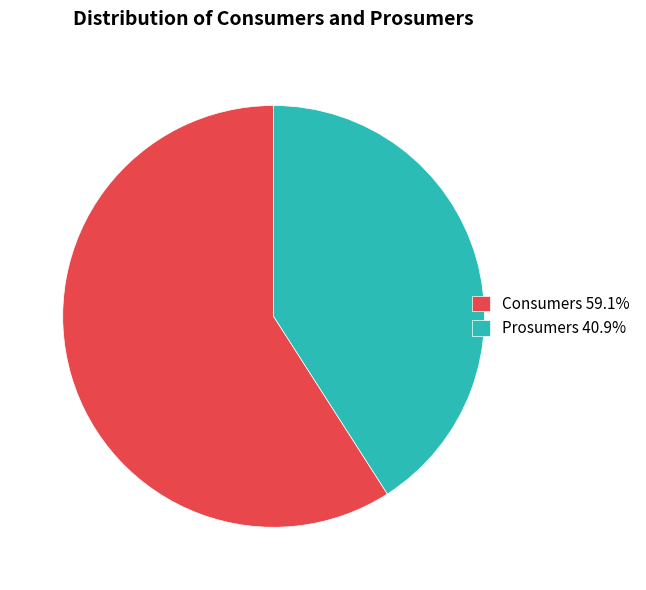

What is the smallest slice in the pie chart?

Prosumers